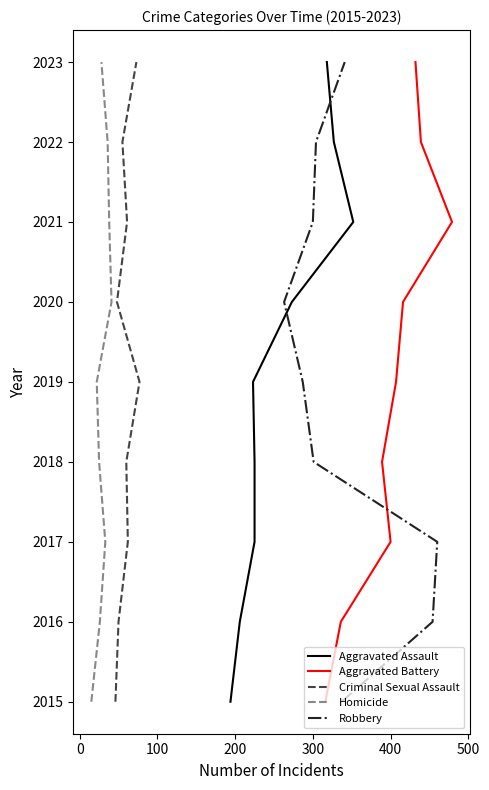

How many data points in Aggravated Battery are less than 2019?

4